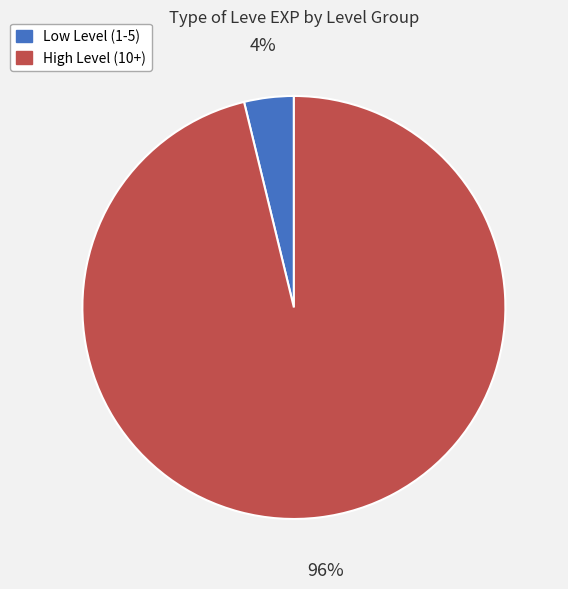

To the nearest percent, what is the difference between the largest and smallest slice percentages?

92%